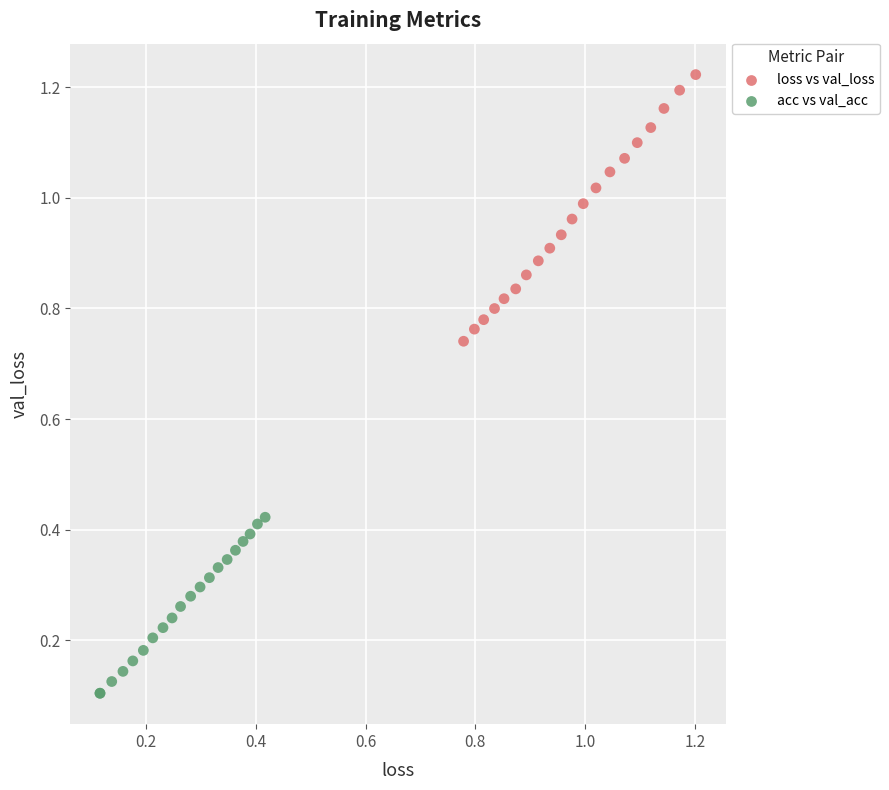

Which series reaches the maximum Y coordinate?

loss vs val_loss